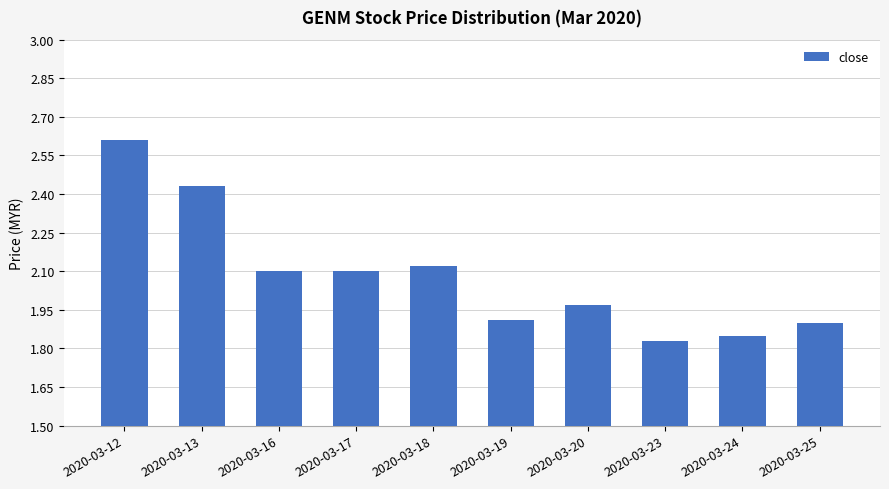

Where is the data nearest to the value 2?

2020-03-20